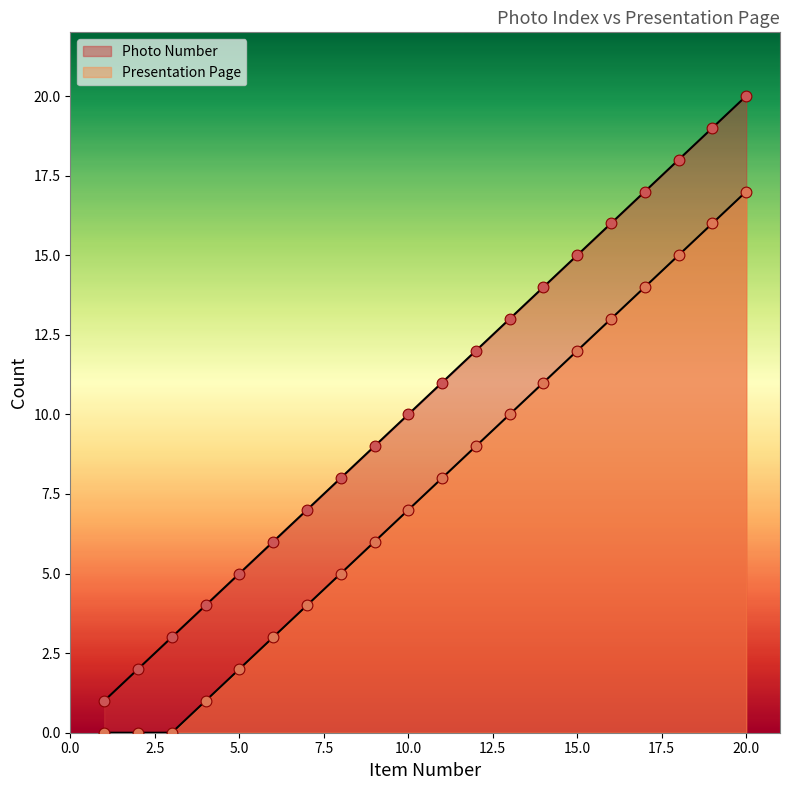

Which series contains the lowest Y value?

Presentation Page